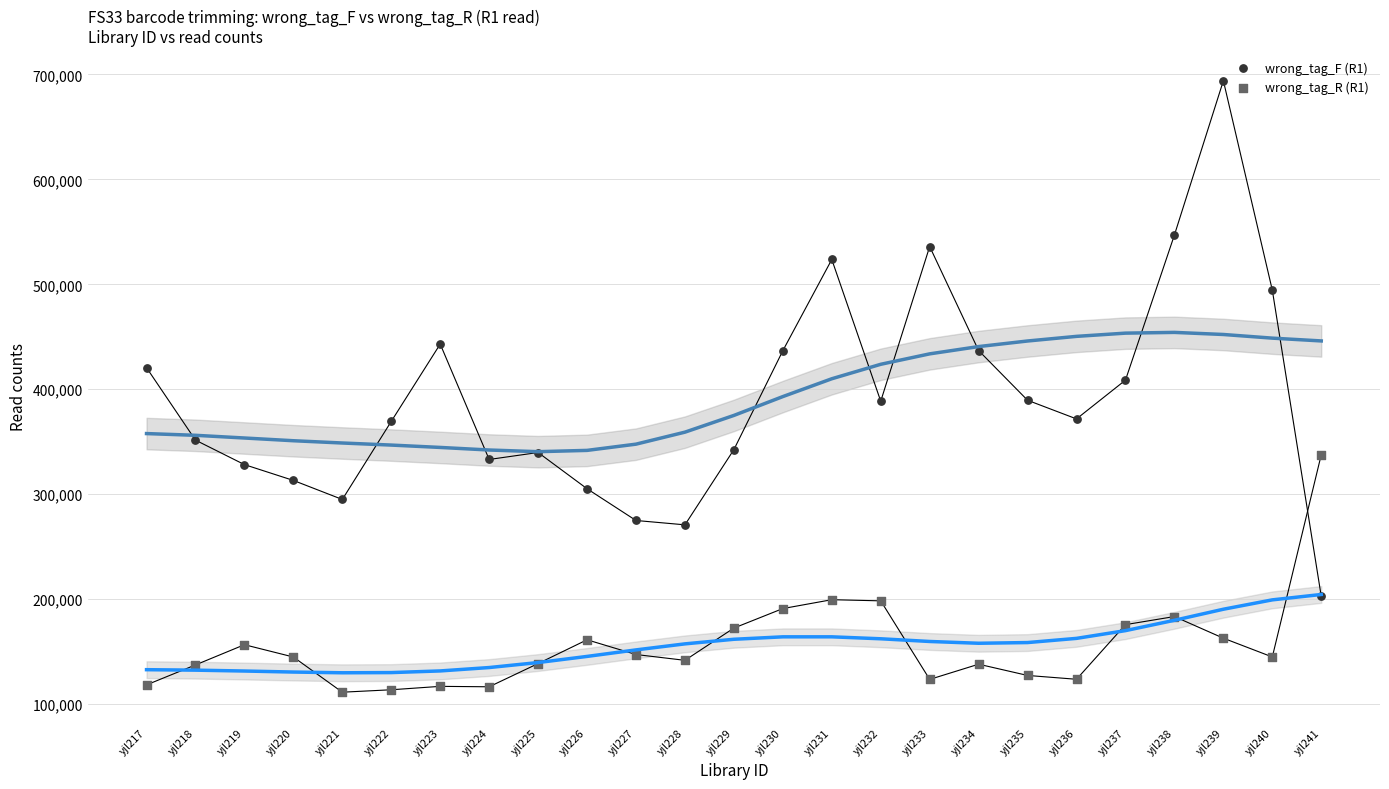

Which series has the widest spread of Y values?

wrong_tag_F (R1)